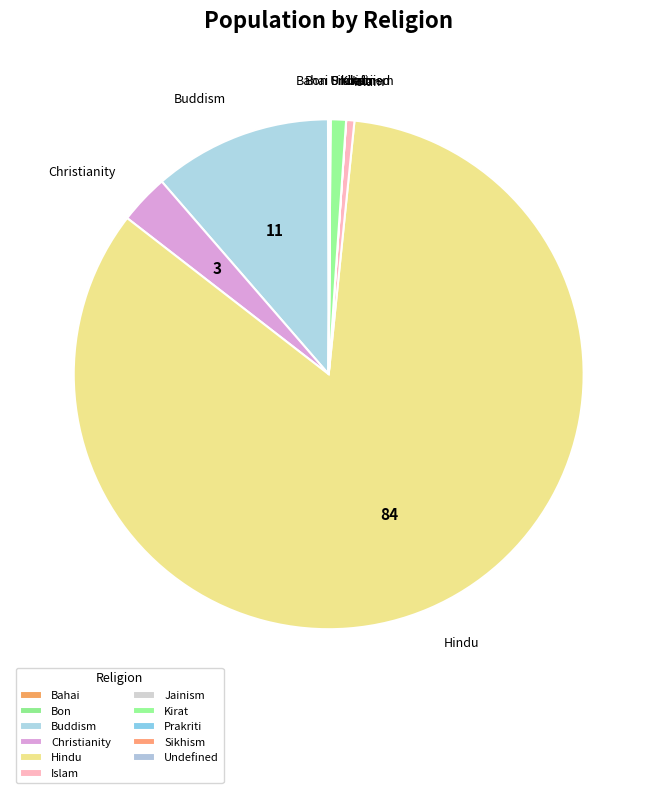

Is it true that Buddism is 17% of the pie?

False